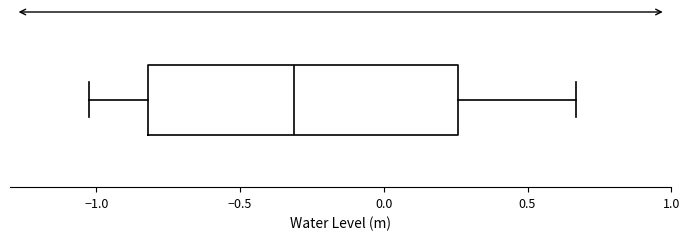

Where is the left edge of the box on the x-axis? The values are not printed on the chart, so give them approximately, as read against the axis.

-0.80